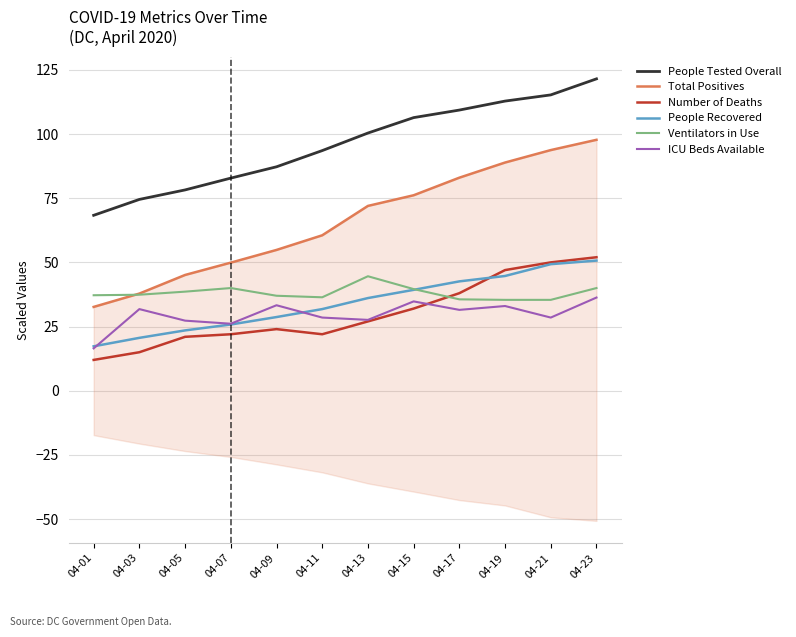

What is the value of the People Recovered point at the 8th from the left?

39.3